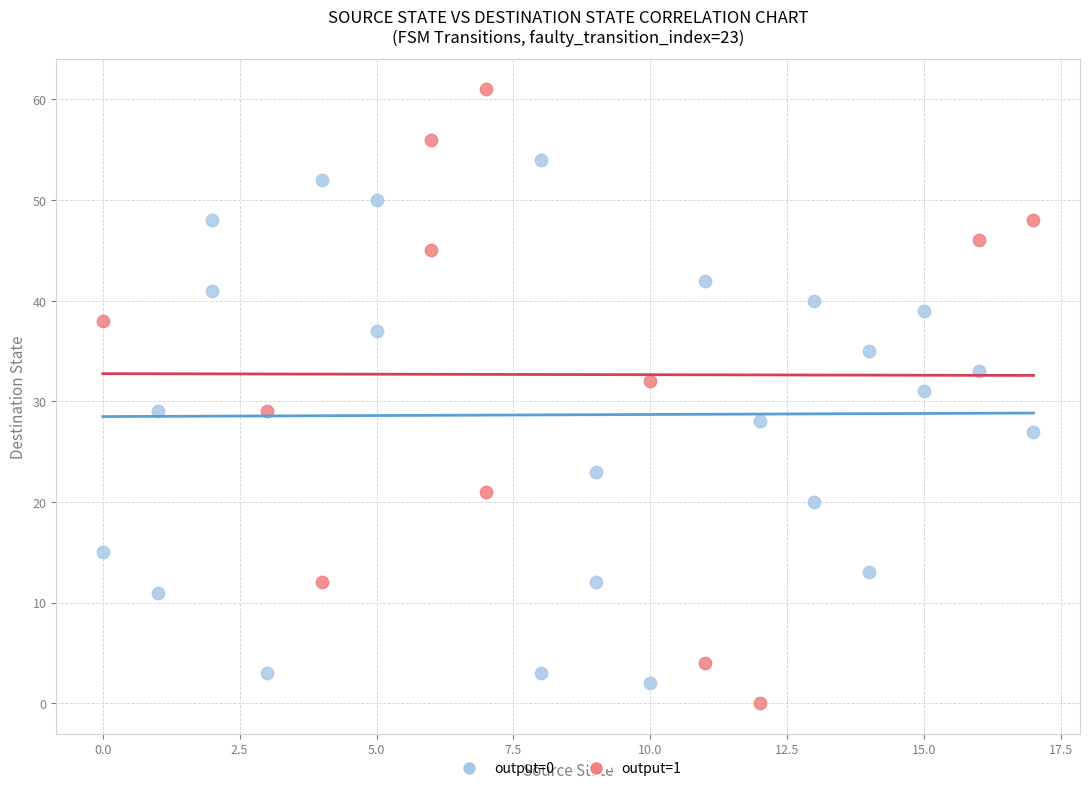

Which series has the widest spread of Y values?

output=1